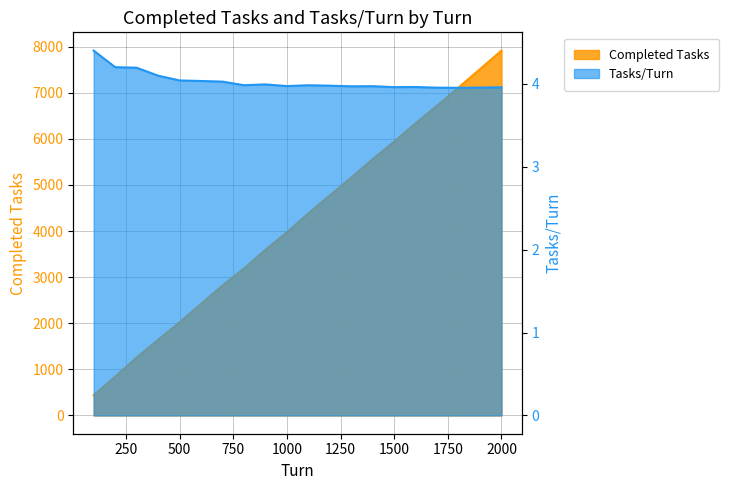

Is the value of Completed Tasks at 700 greater than the value of Tasks/Turn at 500?

Yes